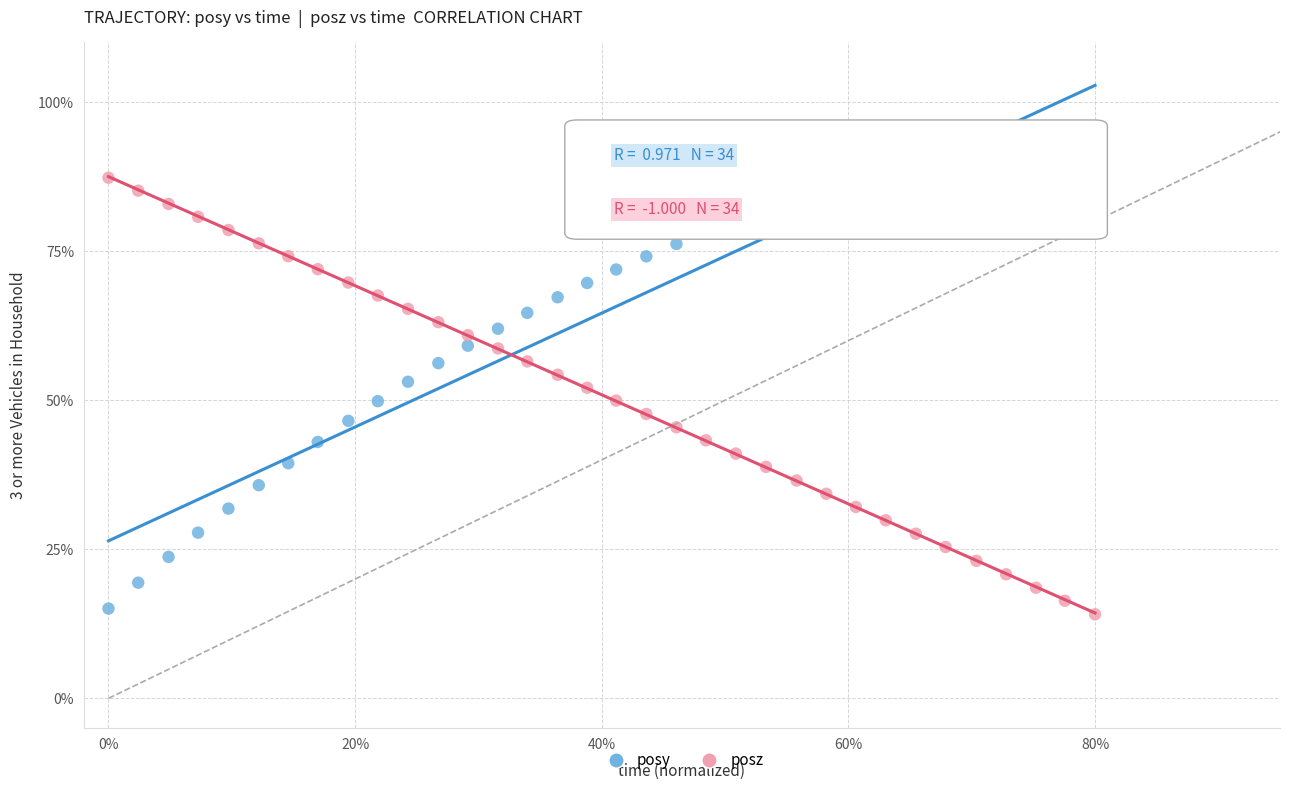

Which series has the largest Y range (max minus min)?

posy